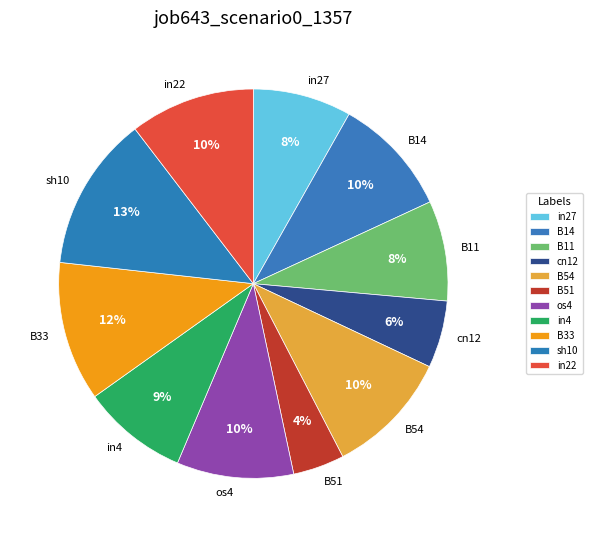

Which has a higher value, in27 or cn12?

in27